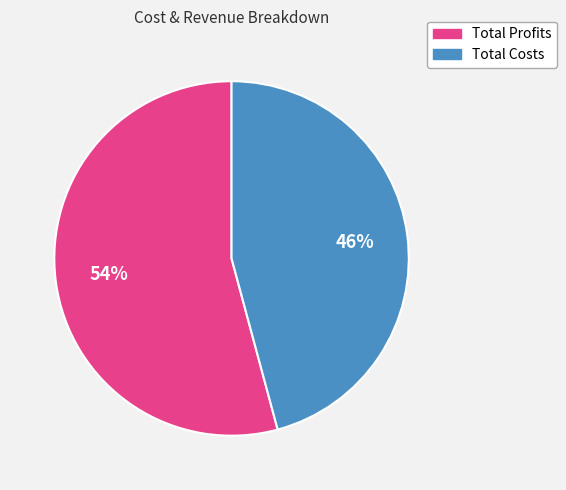

Does any single category account for the majority?

Yes